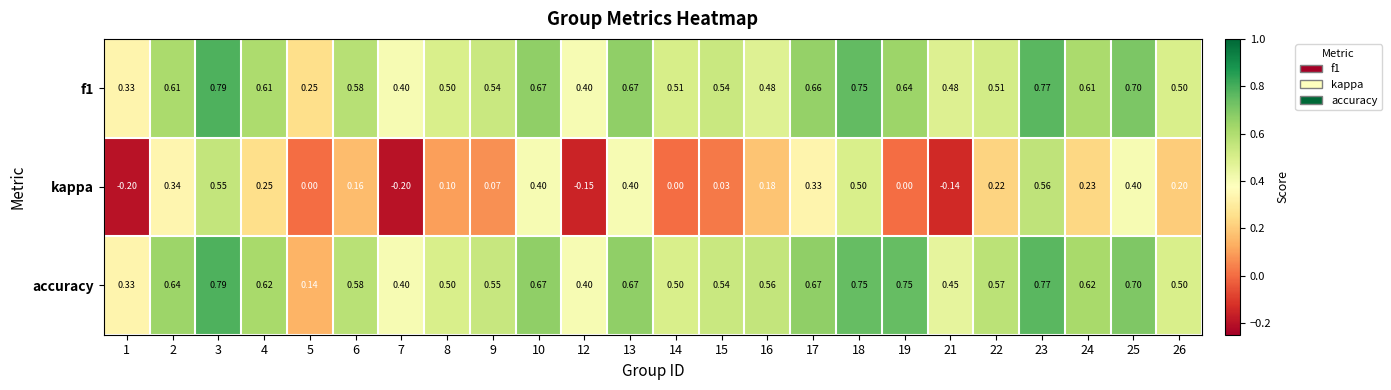

Which series has the largest range (max minus min)?

kappa